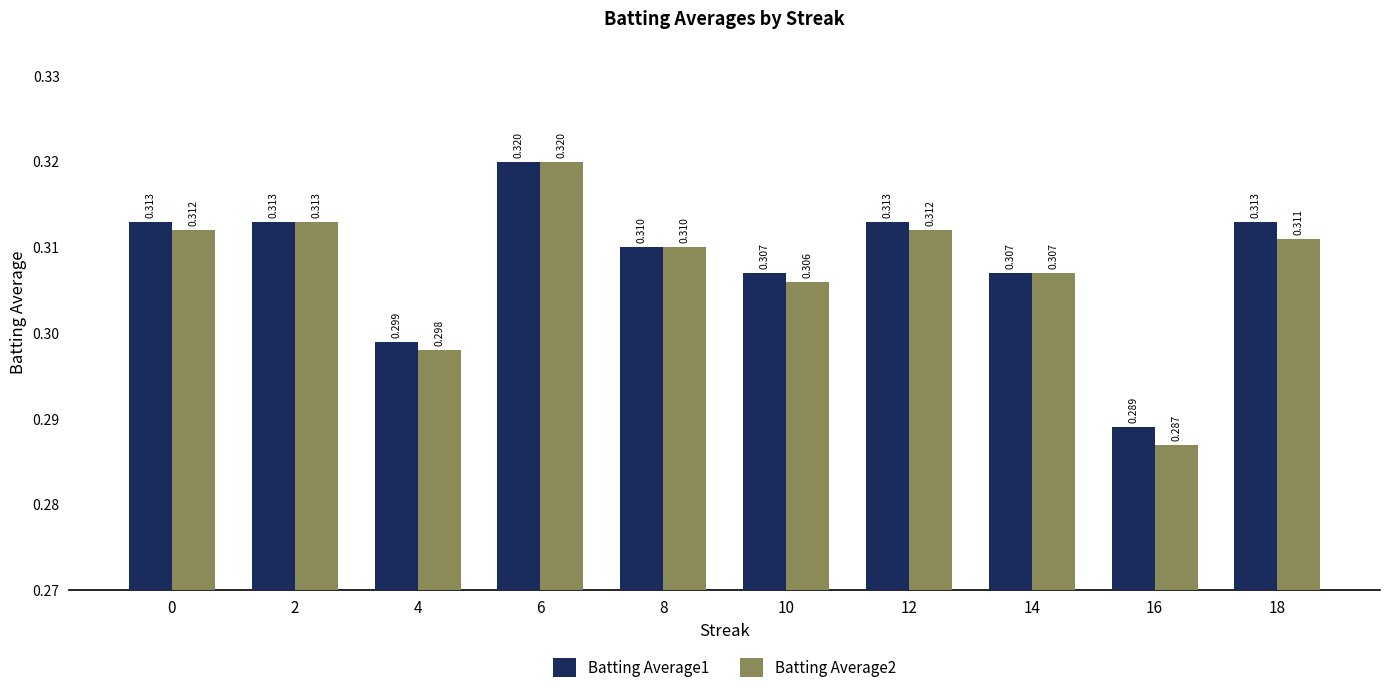

Is the value of Batting Average1 at 6 greater than the value of Batting Average2 at 12?

Yes